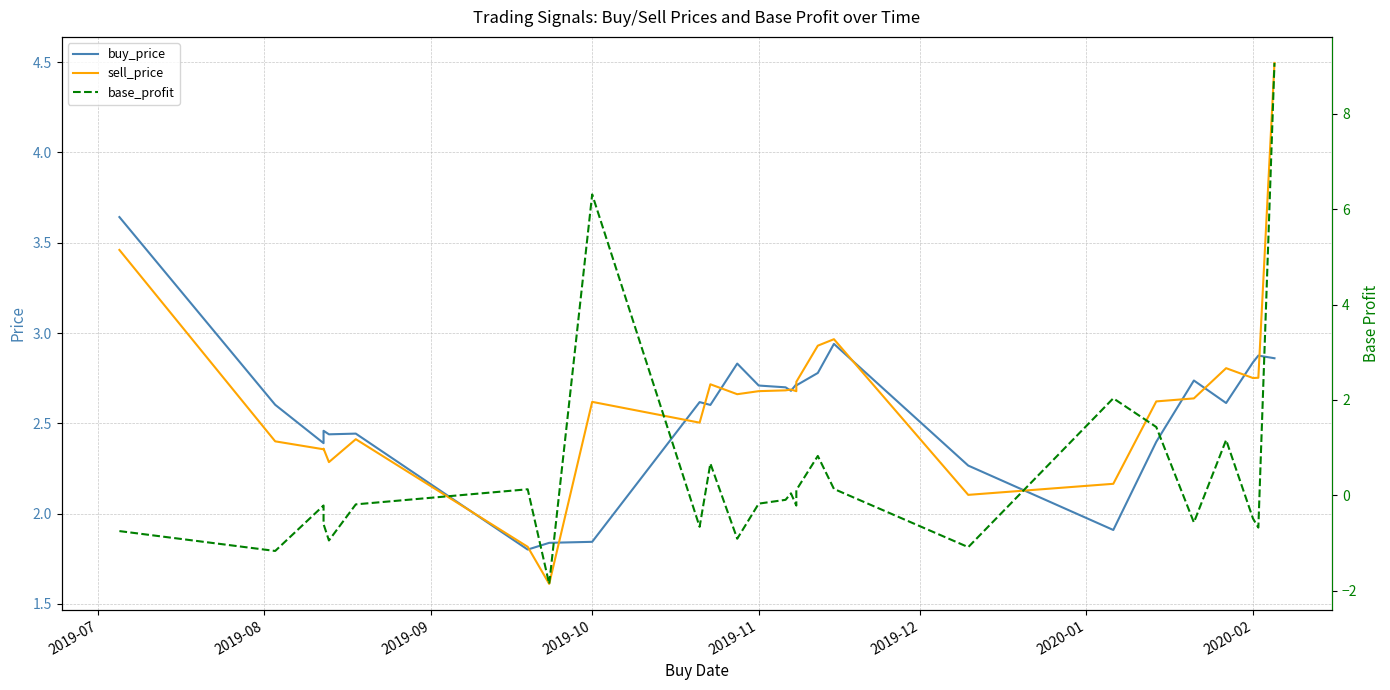

What is the greatest value displayed?

9.1